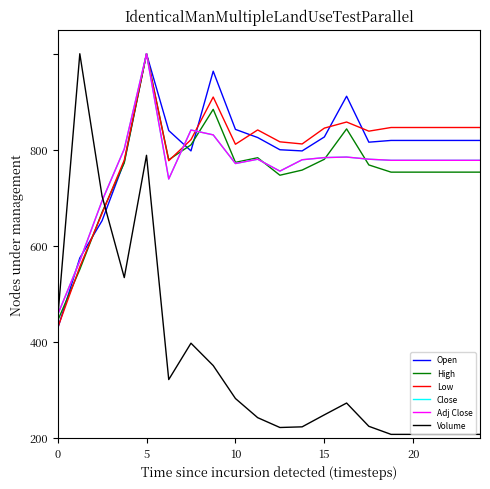

Is this an area chart (filled region under the line)?

No